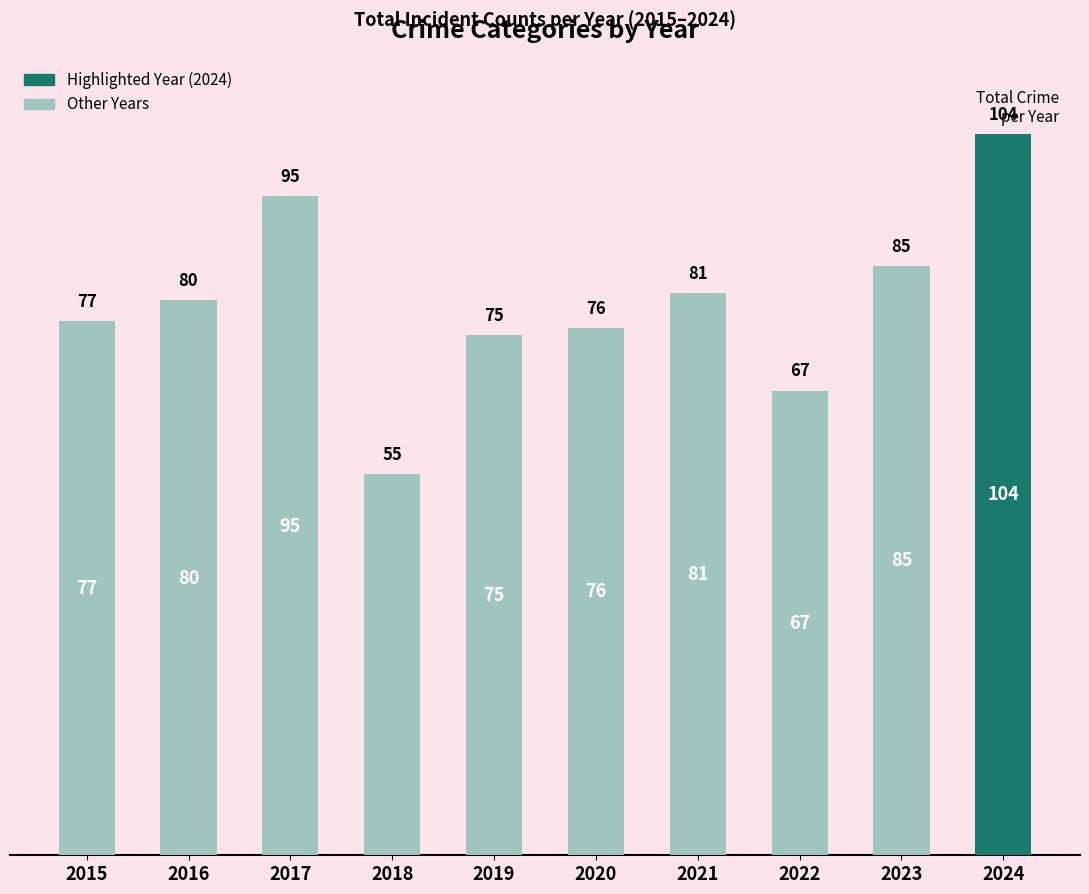

At which category does the chart reach its minimum across all series?

2018